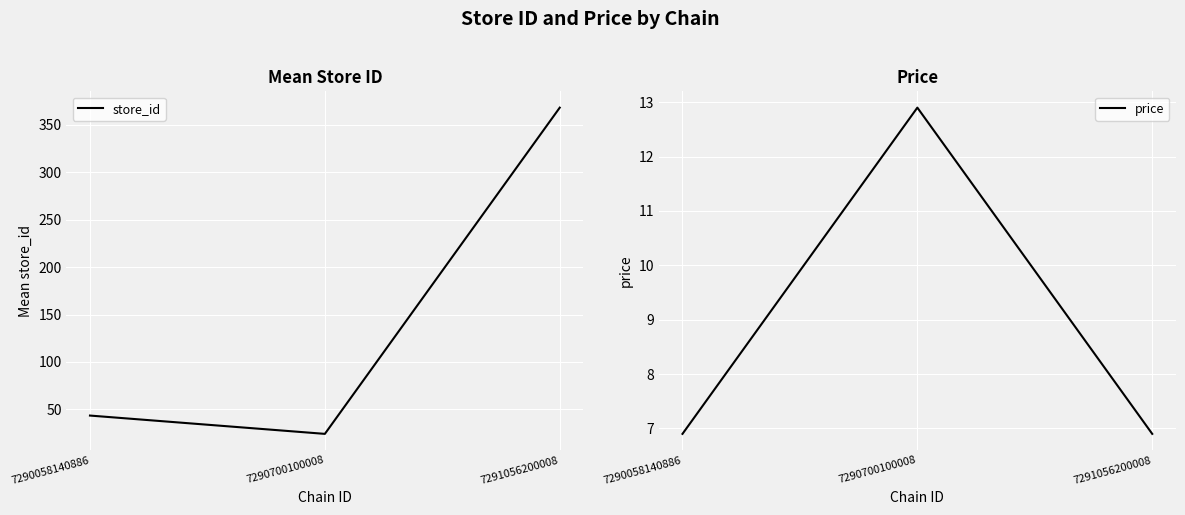

Reading left to right, transcribe all the data shown in this chart.

store_id: 43.5	24.2	368.0
price: 6.9	12.9	6.9